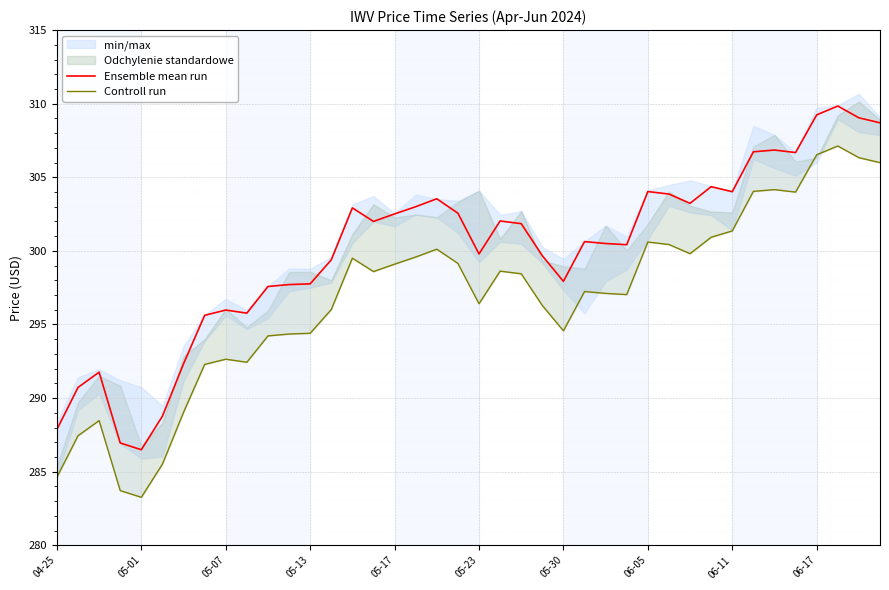

Reading right to left, extract all data points from this chart.

Ensemble mean run: 308.7	309.0	309.8	309.2	306.7	306.9	306.7	304.0	304.4	303.2	303.9	304.0	300.4	300.5	300.6	297.9	299.7	301.9	302.0	299.8	302.6	303.5	303.0	302.5	302.0	302.9	299.4	297.8	297.7	297.6	295.8	296.0	295.6	292.3	288.8	286.5	287.0	291.8	290.7	287.9
Controll run: 306.0	306.3	307.1	306.5	304.0	304.2	304.0	301.4	300.9	299.8	300.4	300.6	297.0	297.1	297.2	294.6	296.3	298.4	298.6	296.4	299.1	300.1	299.6	299.1	298.6	299.5	296.0	294.4	294.4	294.2	292.4	292.6	292.3	289.0	285.5	283.3	283.7	288.5	287.4	284.6